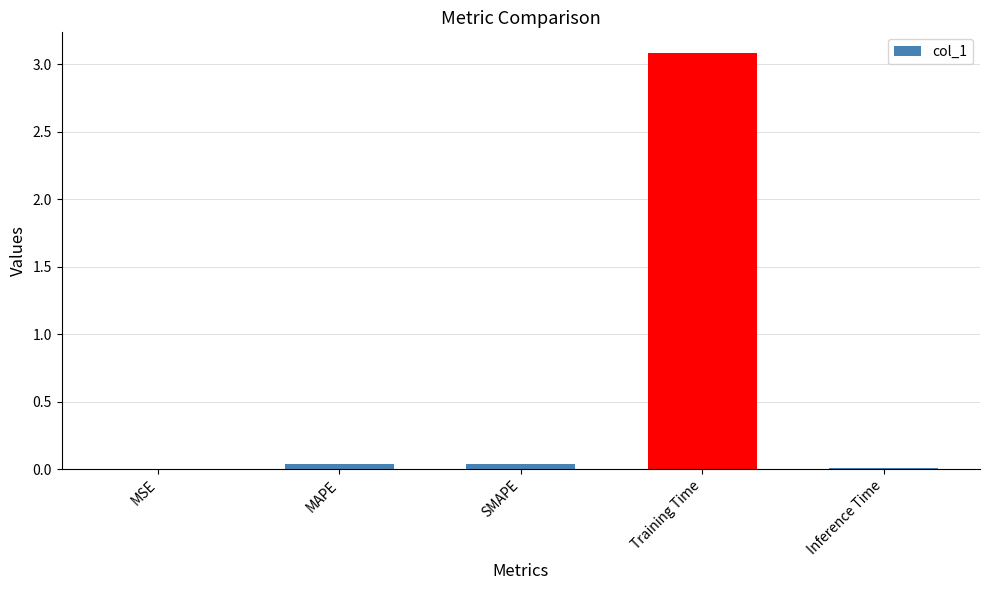

Are the bars horizontal?

No